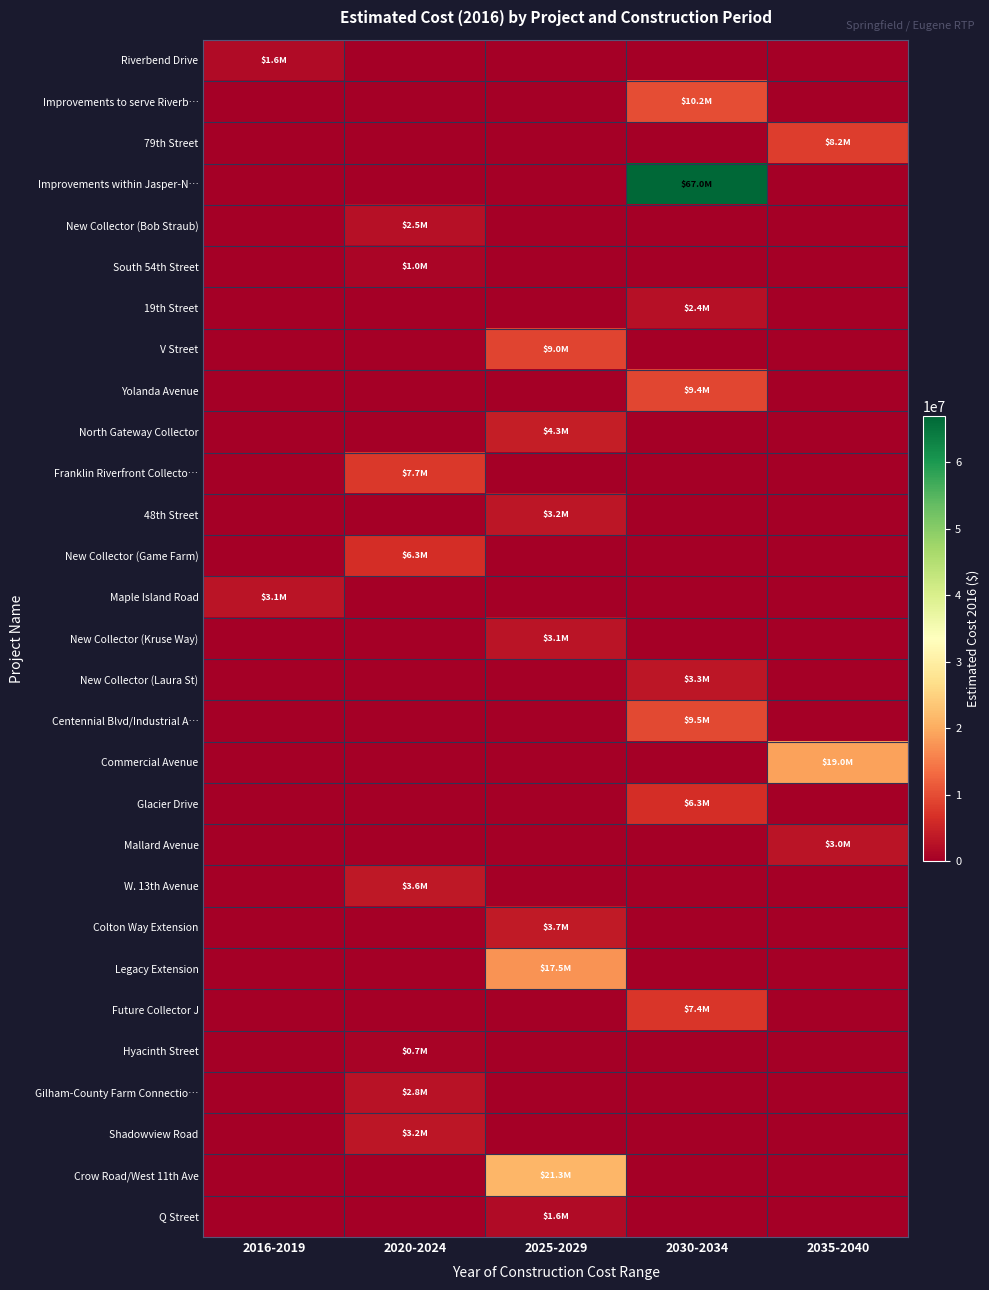

Count the number of data series in this chart.

29